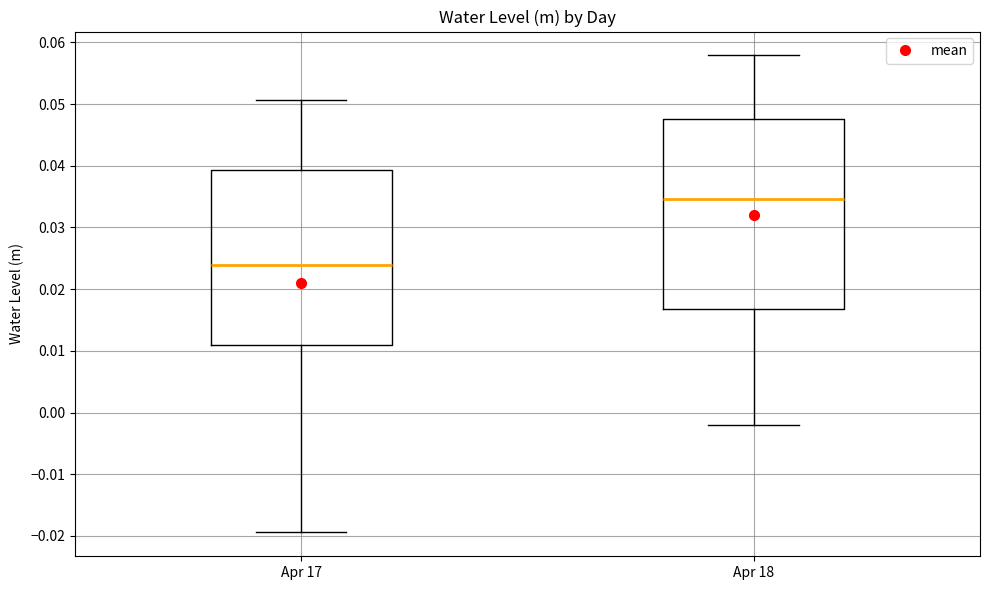

Reading left to right, transcribe this box plot: for each box, give where its median line is, the range the box spans, and where its two whiskers end, as read against the y-axis. The values are not printed on the chart, so give them approximately, as read against the axis.

Apr 17: median 0.024, box 0.011 to 0.039, whiskers -0.019 to 0.051
Apr 18: median 0.035, box 0.017 to 0.048, whiskers -0.002 to 0.058